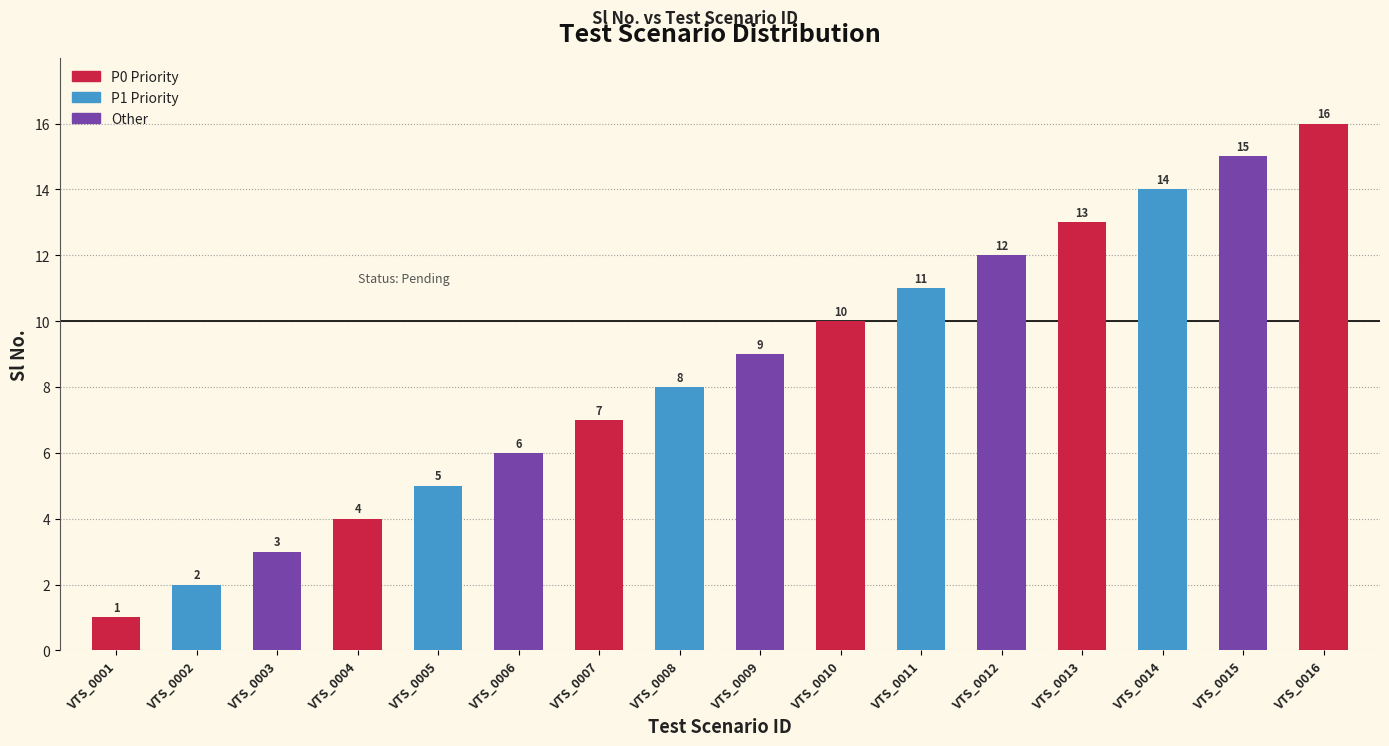

At which category does the chart reach its minimum across all series?

VTS_0001